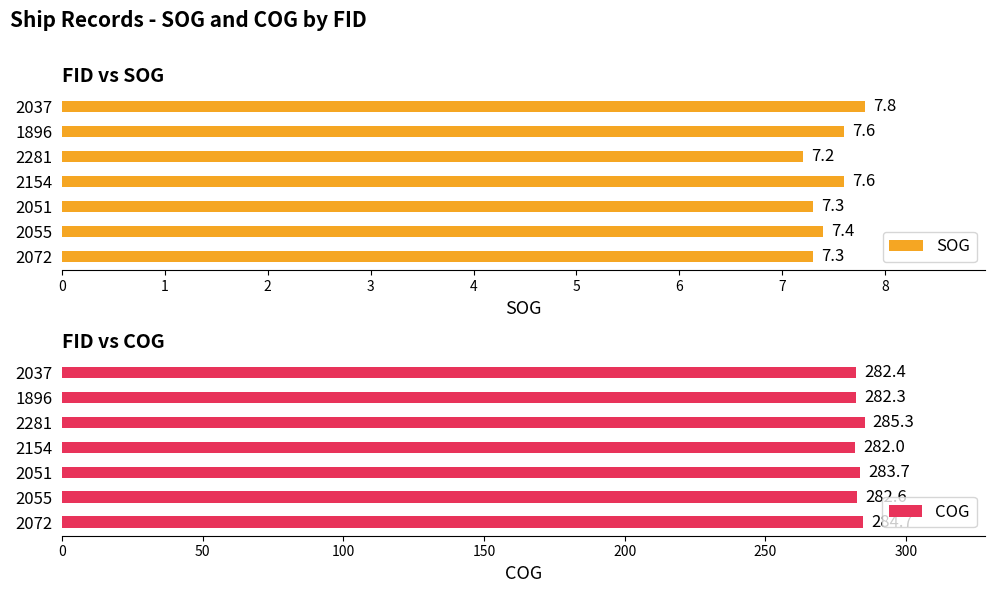

Where is SOG nearest to the value 7?

2281